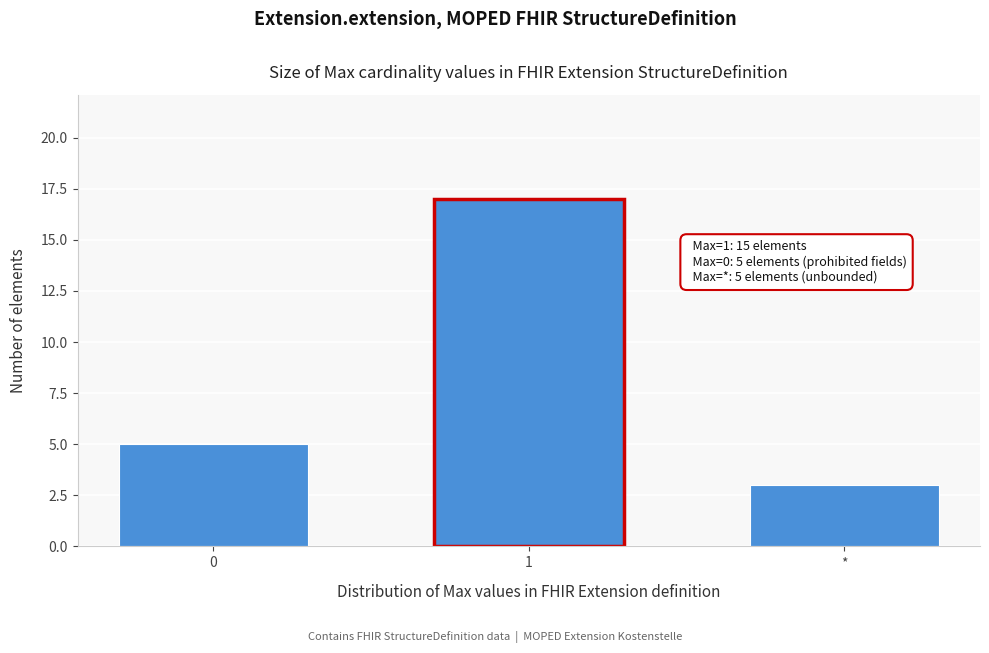

Reading right to left, transcribe all the data shown in this chart.

*=3	1=17	0=5